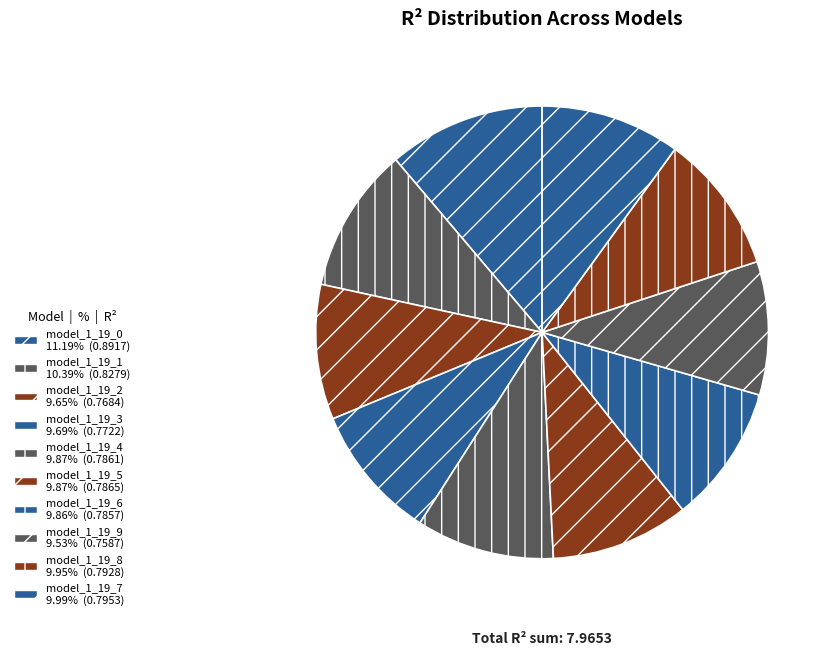

To the nearest percent, what portion does model_1_19_3 represent?

10%